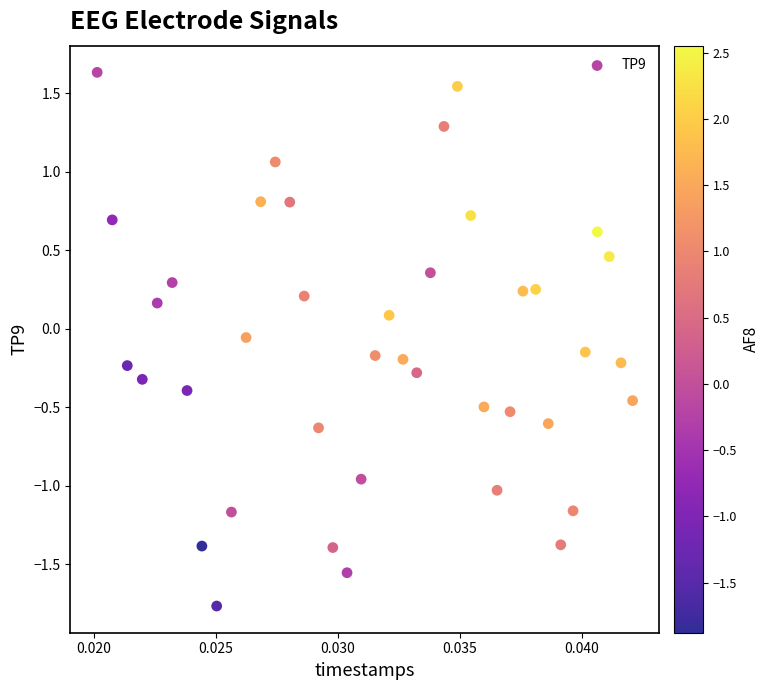

What is the range of Y values (max minus min)?

3.4